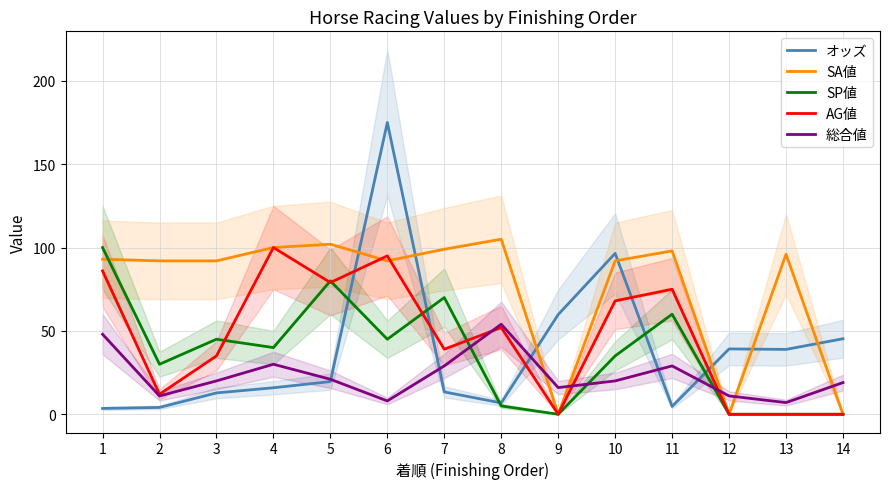

What is the value of the SA値 point at the 10th from the left?

92.0